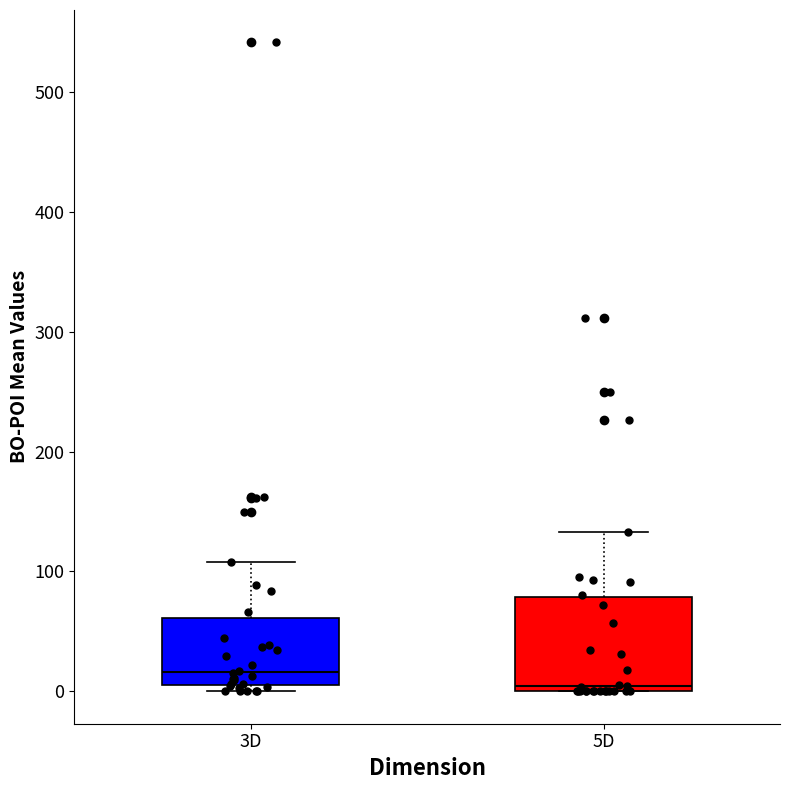

Which box's median line is the highest?

3D